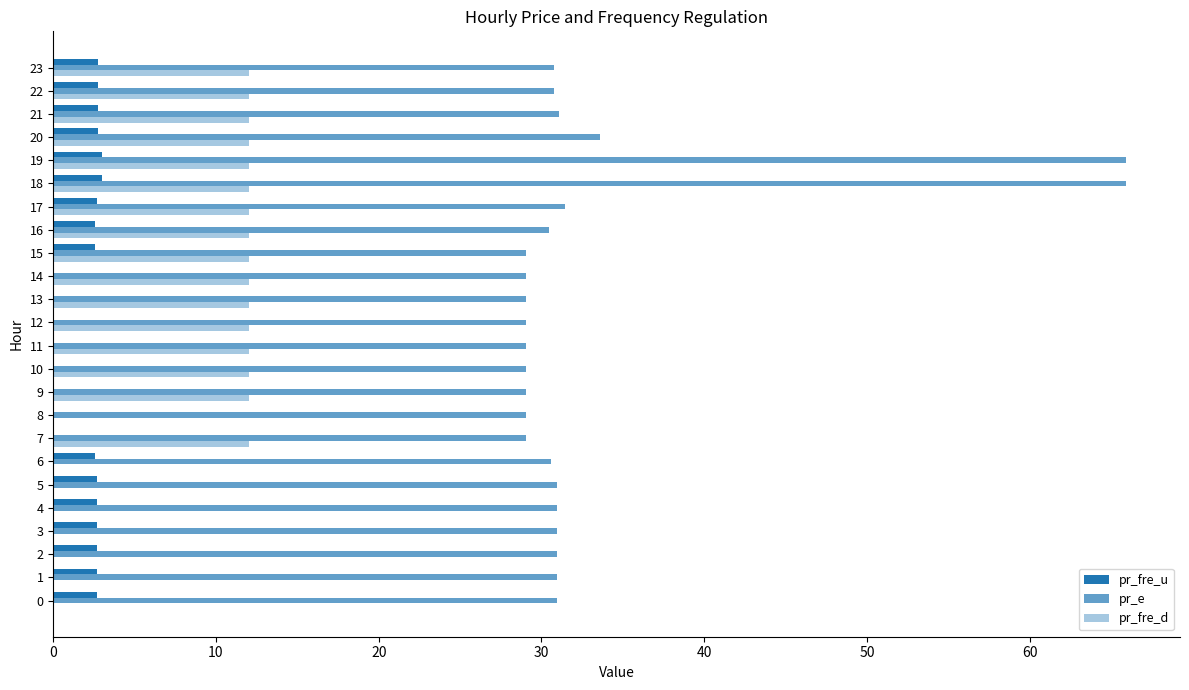

How many distinct data groups are displayed?

3